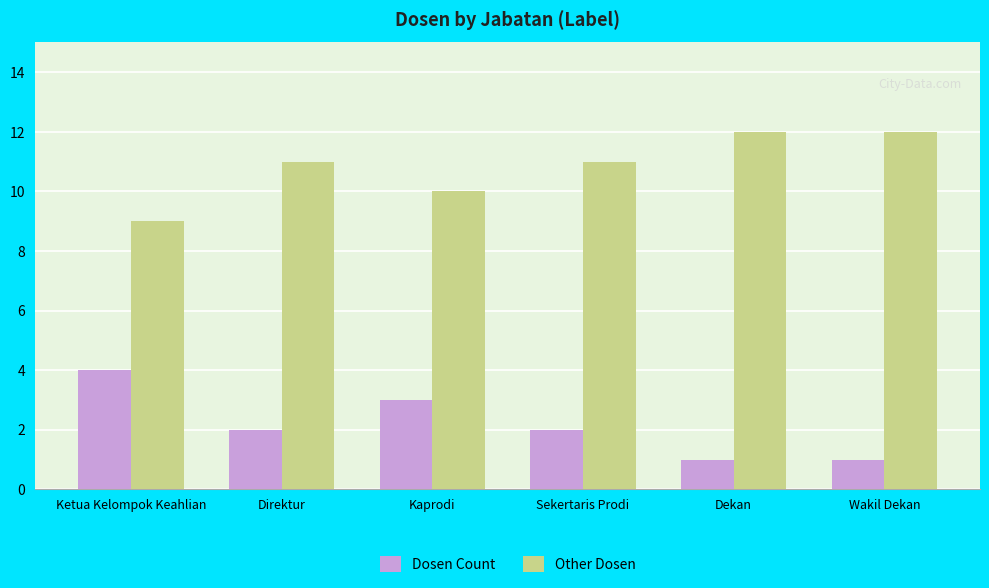

What is the difference between the highest and lowest values at Sekertaris Prodi?

9